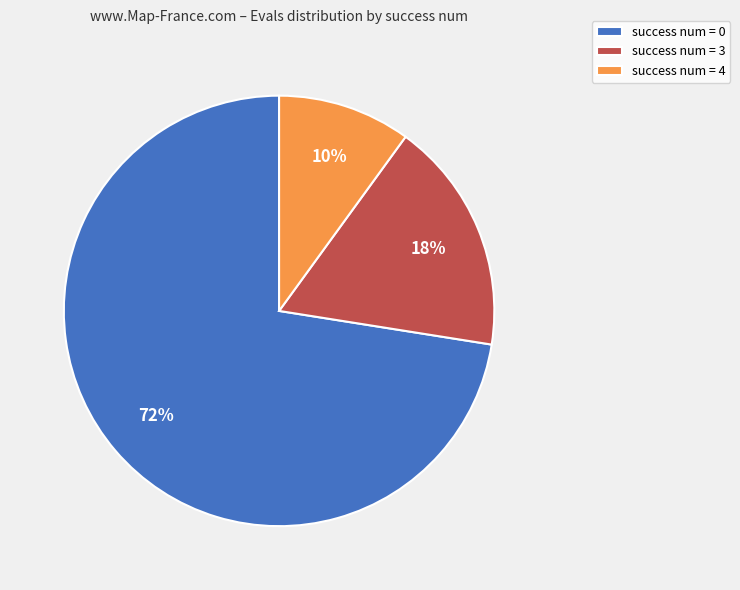

To the nearest percent, what portion does success num = 4 represent?

10%